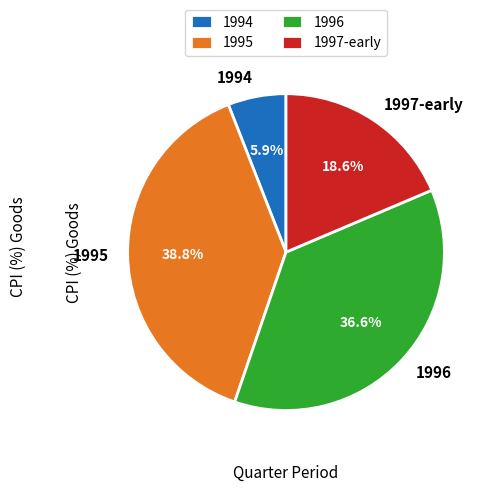

Rank the categories by value from highest to lowest.

1995, 1996, 1997-early, 1994